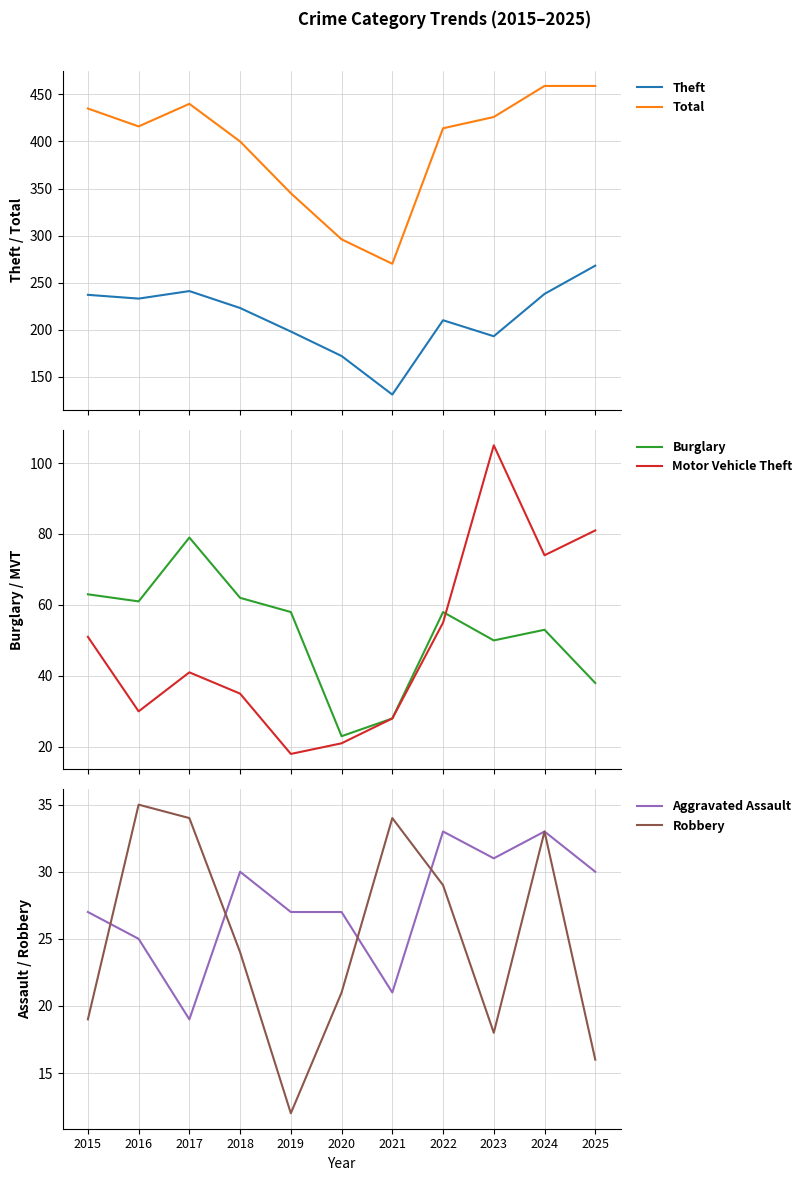

Which series changed the most between 2021 and 2023?

Total